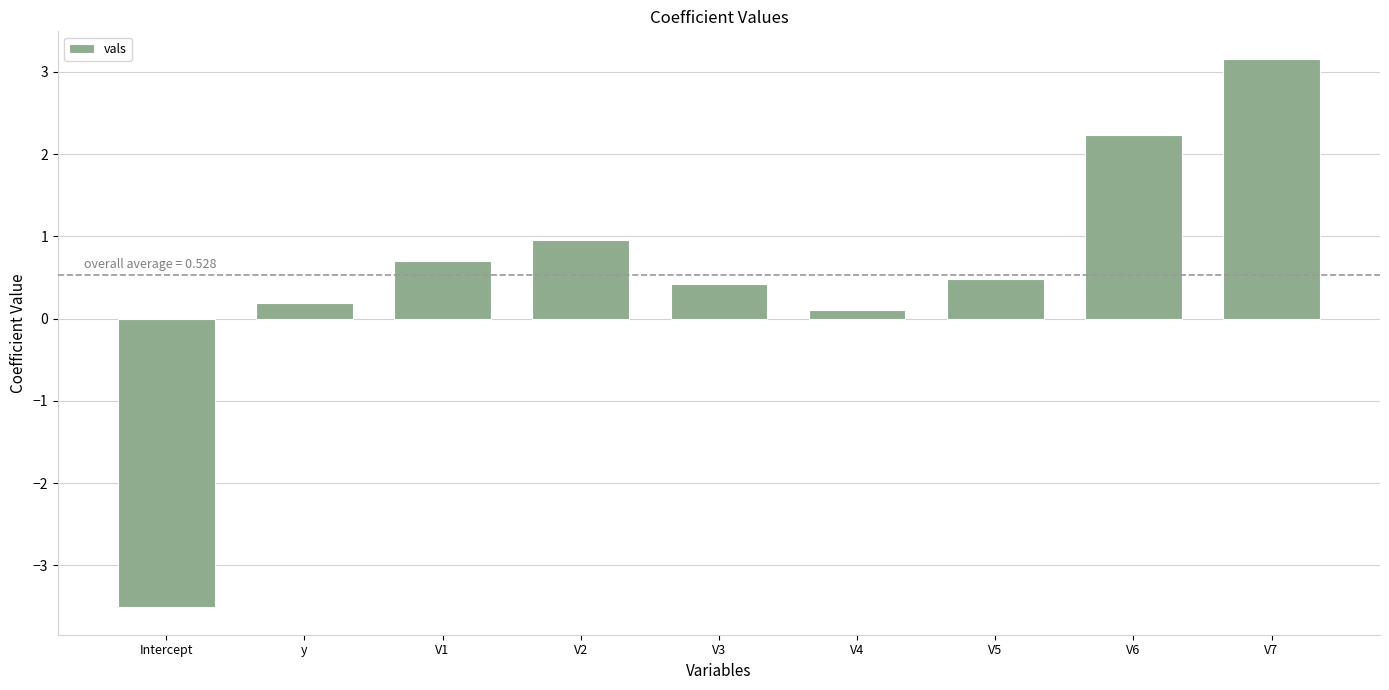

What is the sum of the values at V1 and Intercept?

-2.8